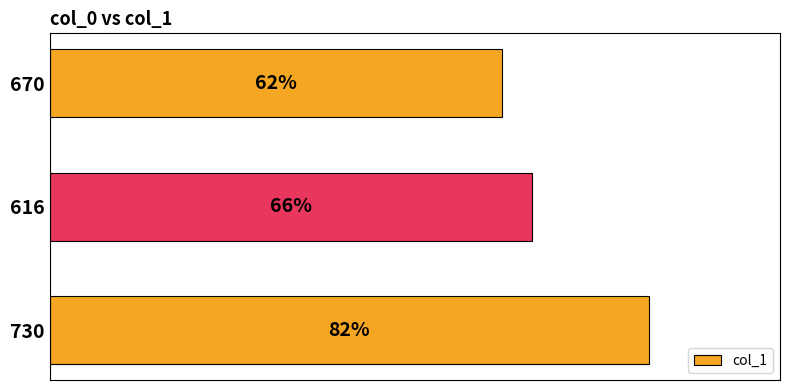

Rank the categories by value from lowest to highest.

670, 616, 730